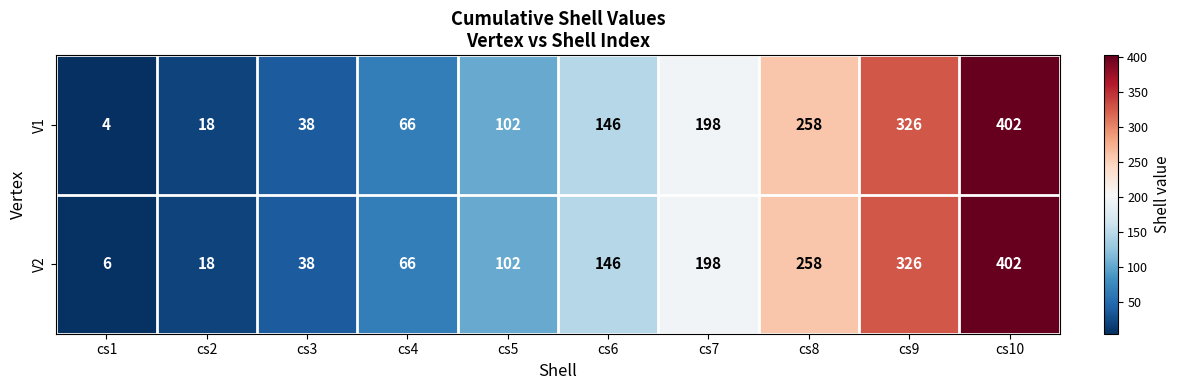

Reading left to right, what are all the values shown in this chart?

V1: cs1=4	cs2=18	cs3=38	cs4=66	cs5=102	cs6=146	cs7=198	cs8=258	cs9=326	cs10=402
V2: cs1=6	cs2=18	cs3=38	cs4=66	cs5=102	cs6=146	cs7=198	cs8=258	cs9=326	cs10=402